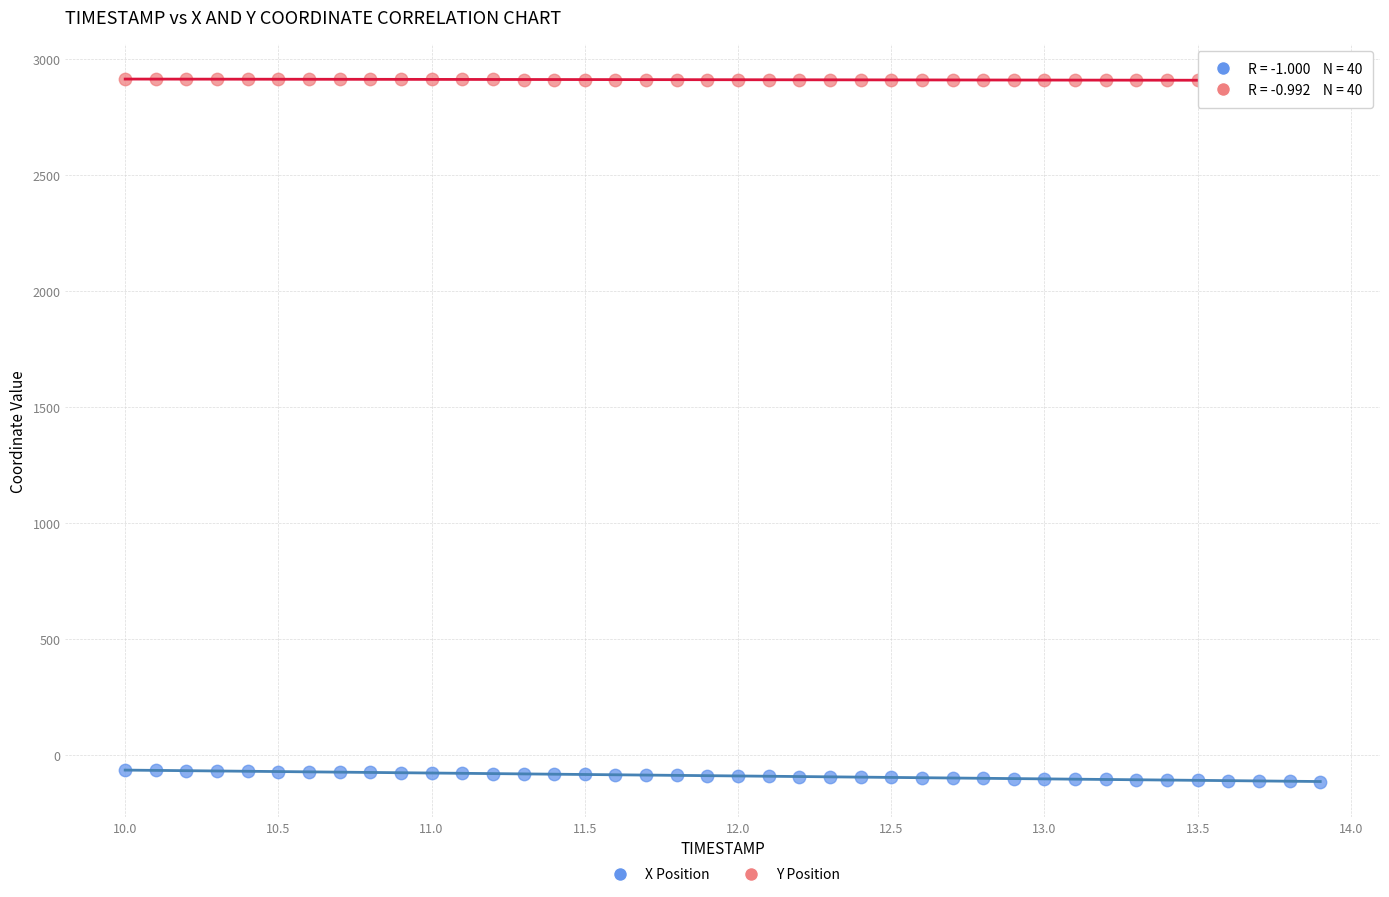

What is the X range (max minus min) for the scatter plot?

3.9